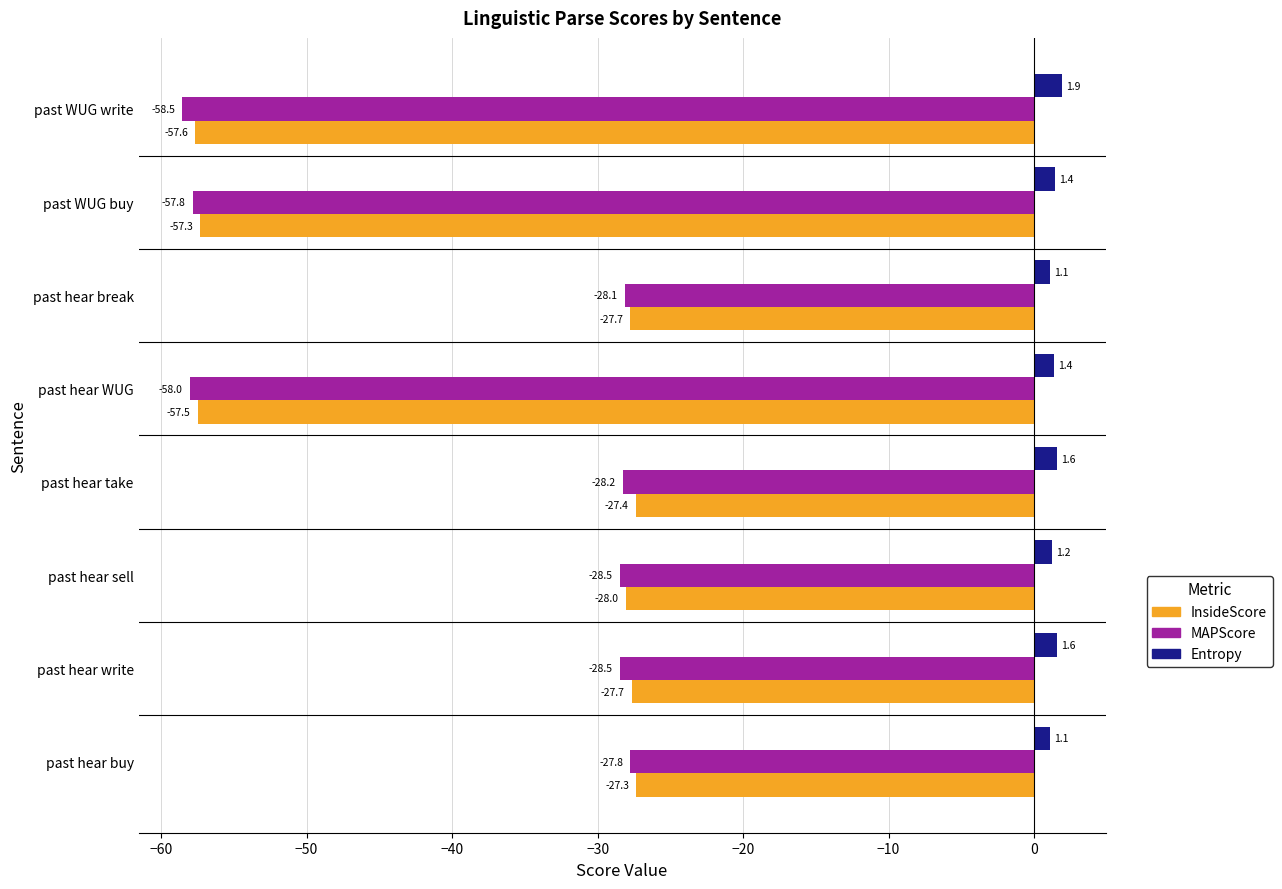

How many data points does each series have?

8